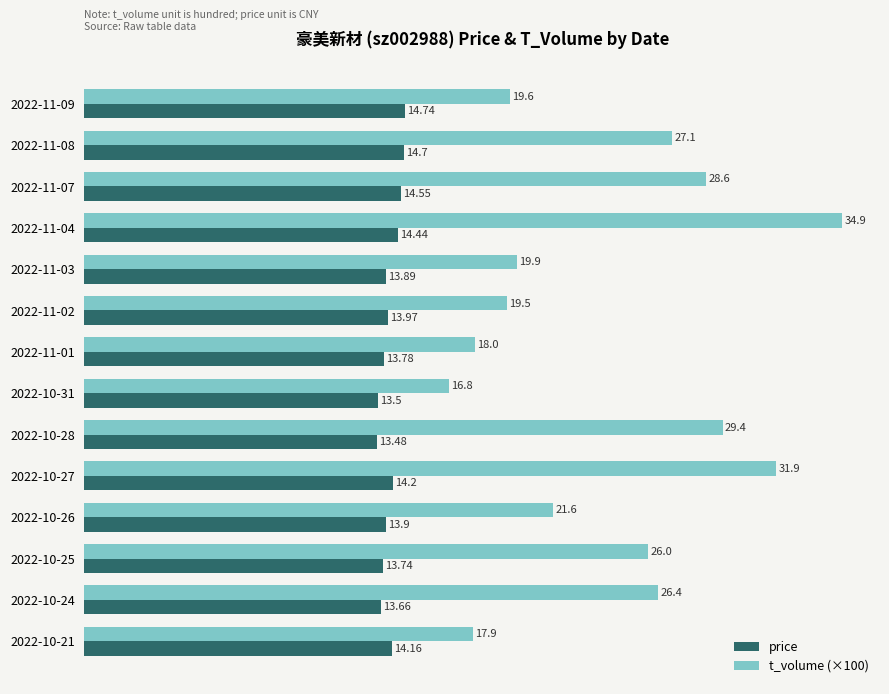

Is the value of price at 2022-11-01 greater than the value of t_volume (×100) at 2022-11-01?

No